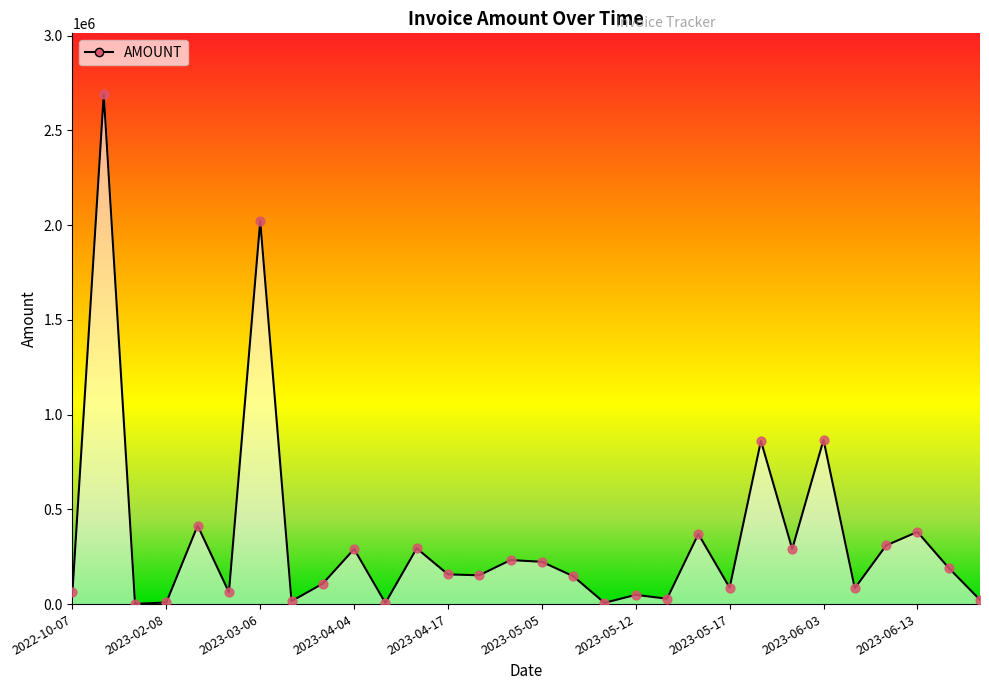

What is the difference between the maximum and minimum values?

2688453.0